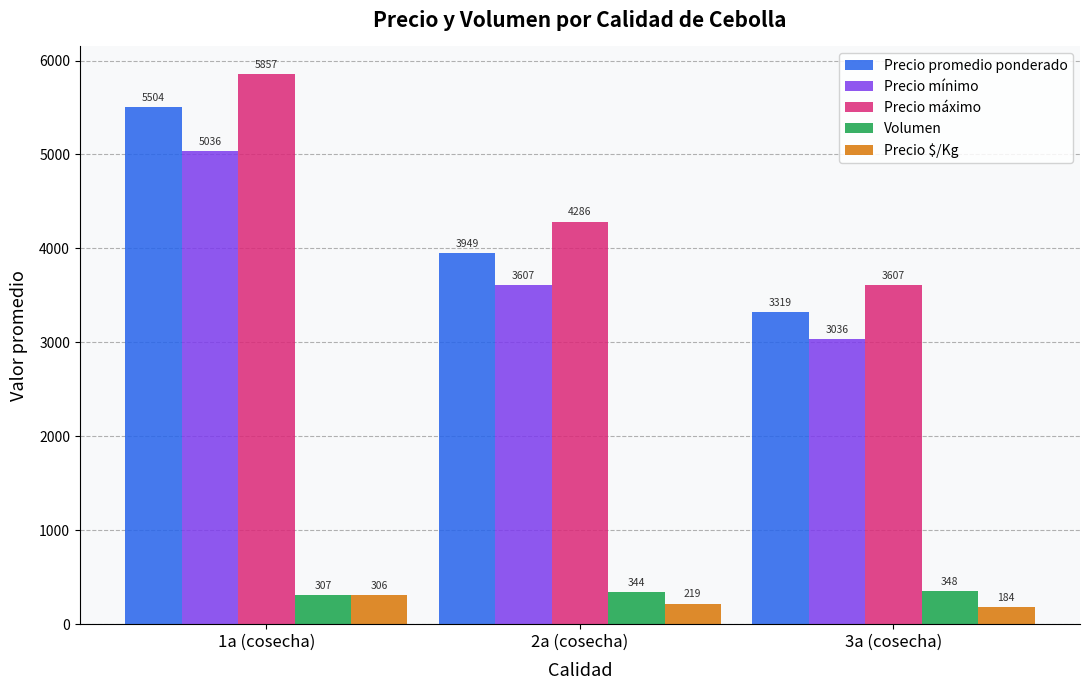

Reading right to left, extract all data points from this chart.

Precio promedio ponderado: 3a (cosecha)=3319	2a (cosecha)=3949	1a (cosecha)=5504
Precio mínimo: 3a (cosecha)=3036	2a (cosecha)=3607	1a (cosecha)=5036
Precio máximo: 3a (cosecha)=3607	2a (cosecha)=4286	1a (cosecha)=5857
Volumen: 3a (cosecha)=348	2a (cosecha)=344	1a (cosecha)=307
Precio $/Kg: 3a (cosecha)=184	2a (cosecha)=219	1a (cosecha)=306